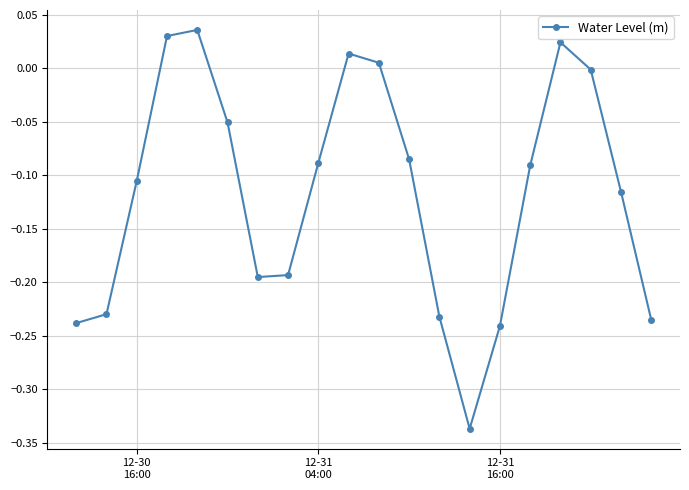

What is the sum of all values?

-2.3